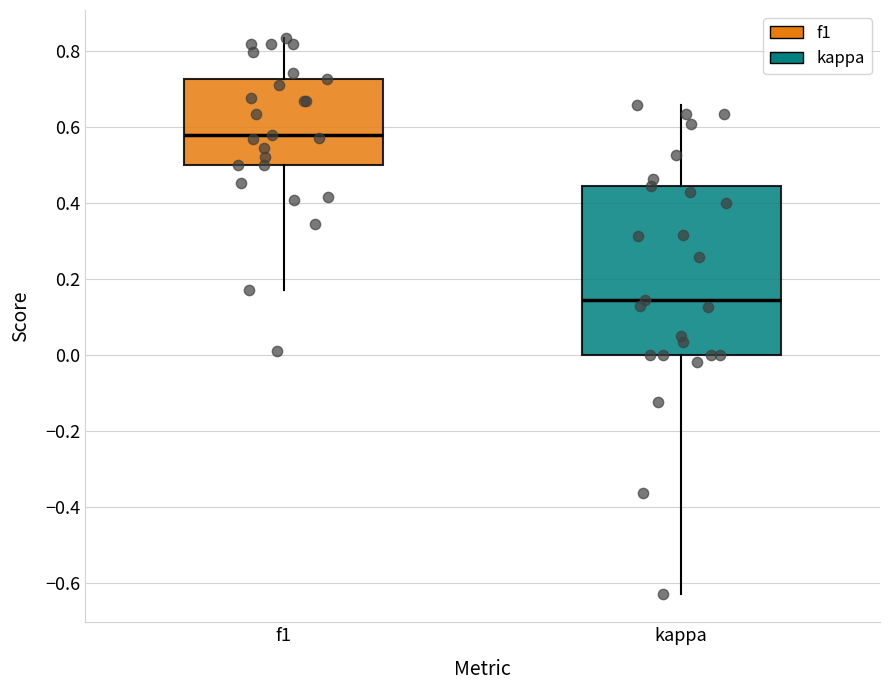

Which box has the lowest median line?

kappa